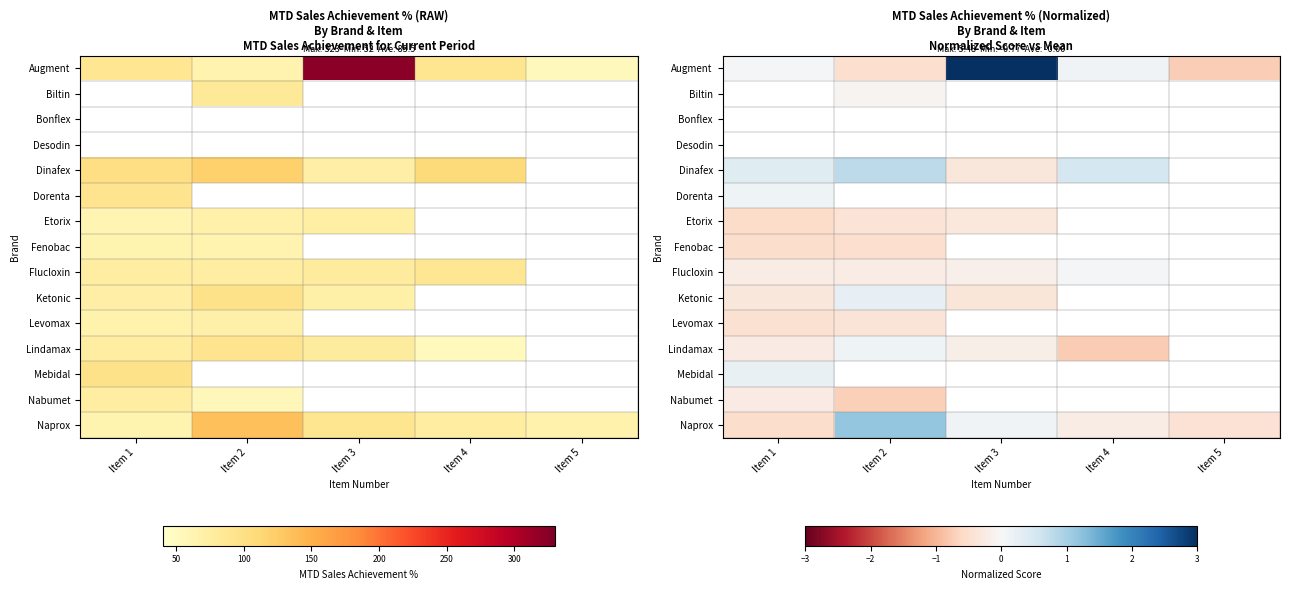

What is the difference between the highest and lowest values at Item 5?

0.3